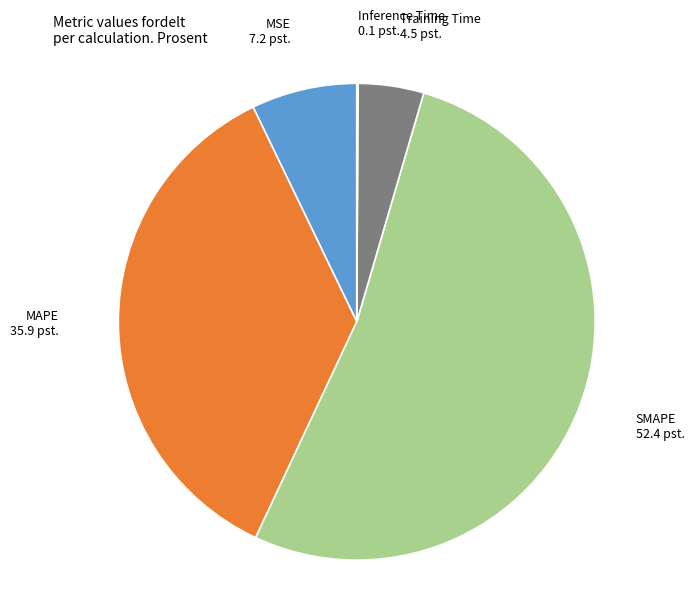

Which category has the biggest portion of the pie?

SMAPE